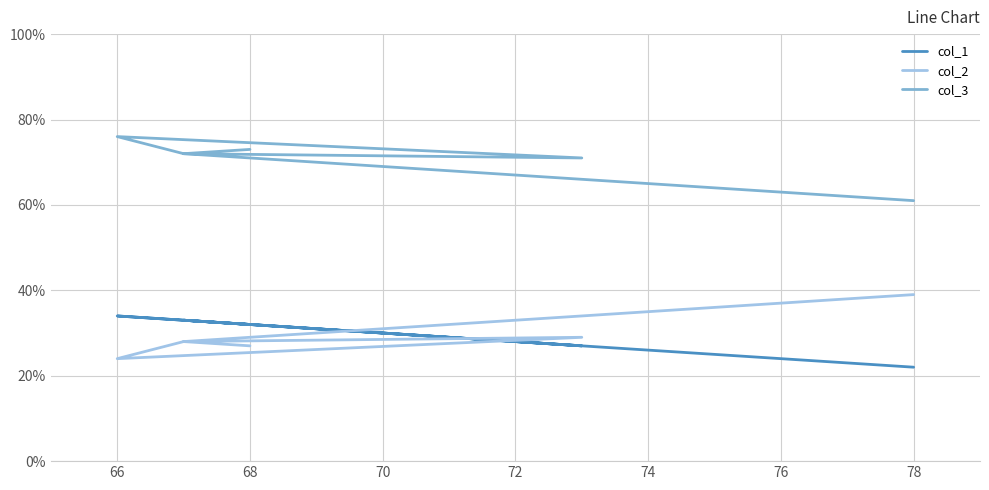

True or false: col_1 and col_3 intersect in this chart.

False